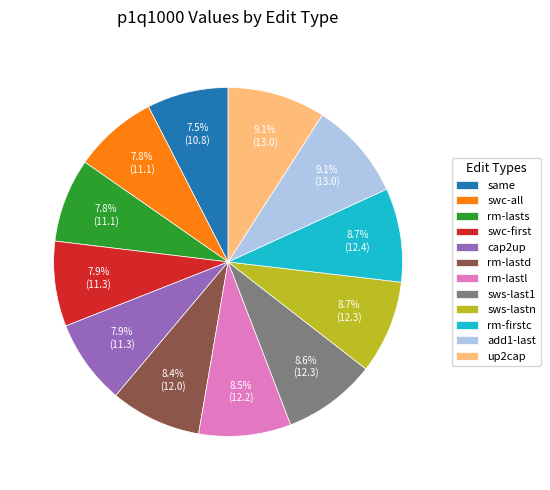

Approximately how many times larger is the value at sws-last1 compared to swc-all?

1.1